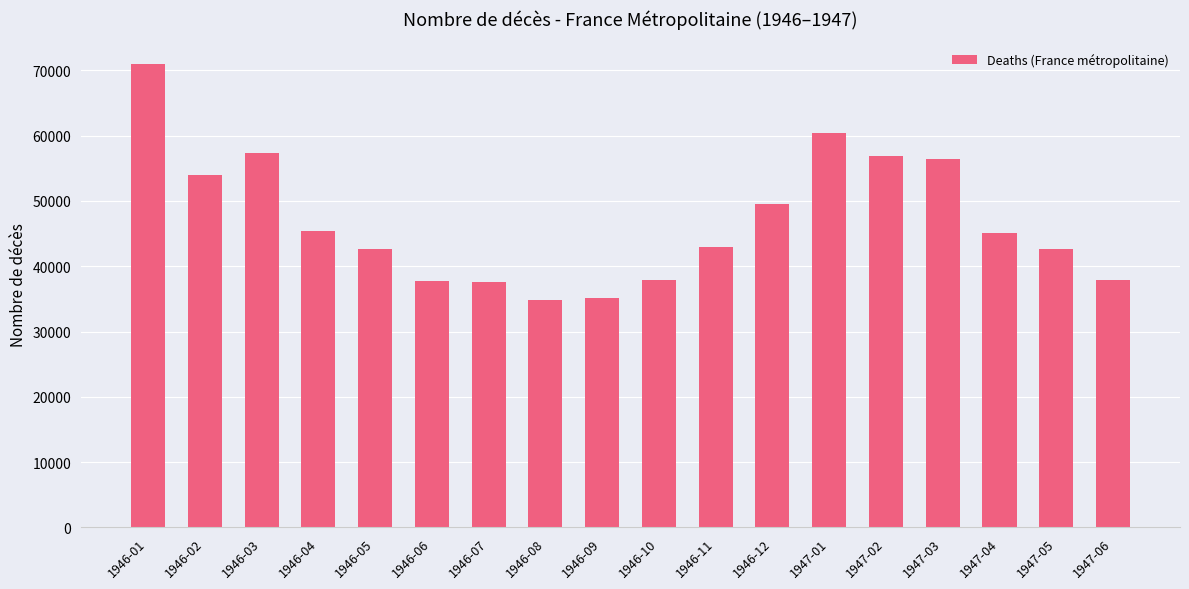

Which category has the highest value across all series?

1946-01